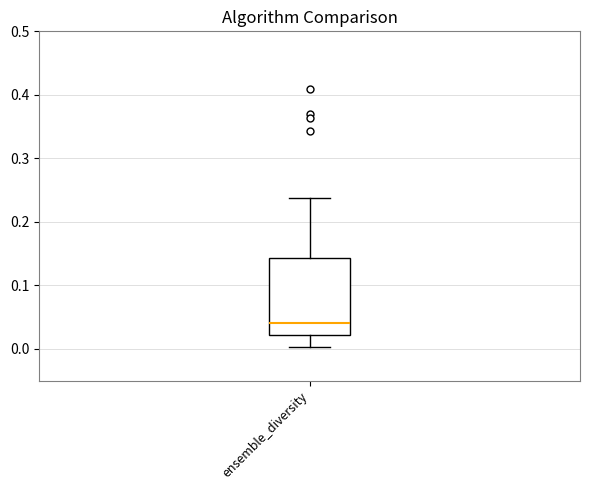

Transcribe this box plot: give where the median line is, the range the box spans, and where the two whiskers end, as read against the y-axis. The values are not printed on the chart, so give them approximately, as read against the axis.

median 0.04, box 0.02 to 0.14, whiskers 0.00 to 0.24